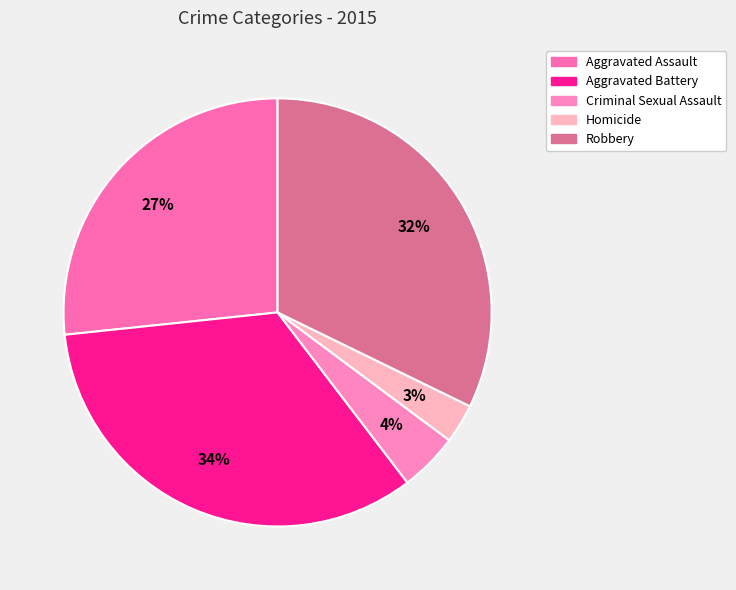

Is Aggravated Assault the majority of the pie?

No